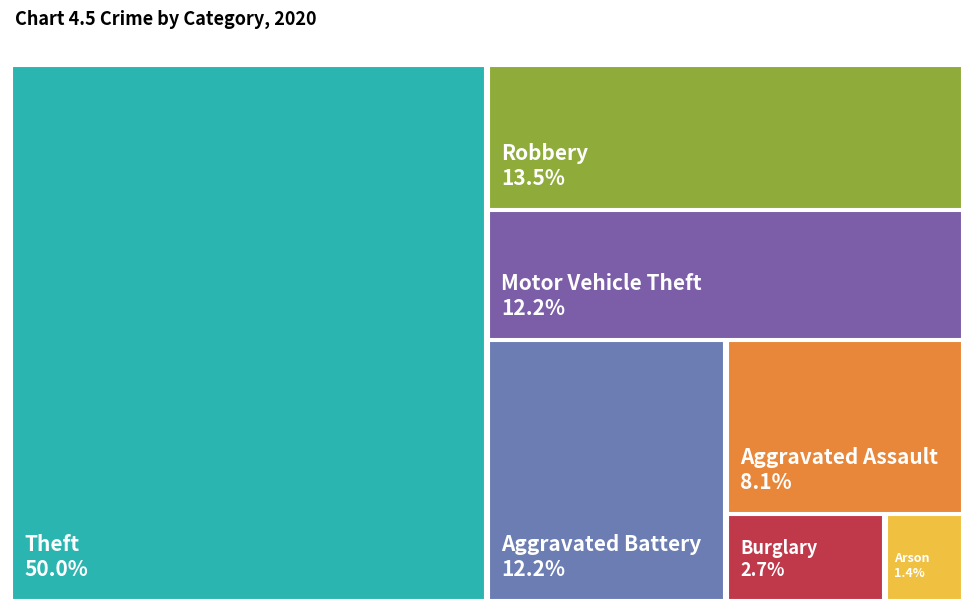

Which category has the smallest portion of the pie?

Arson